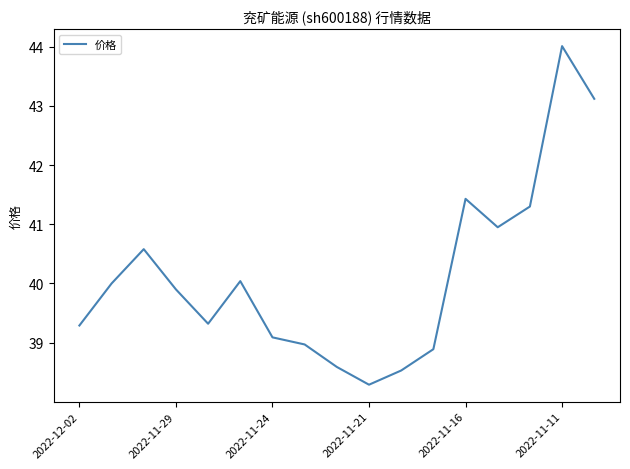

Count the number of categories in the chart.

17